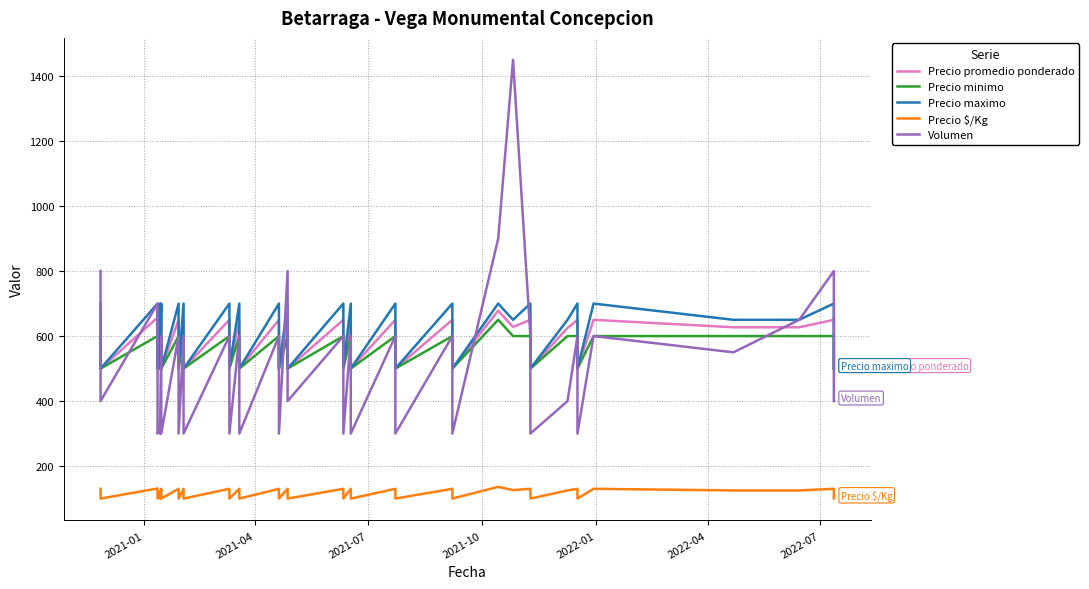

At which label is Precio minimo closest to 575?

2021-01